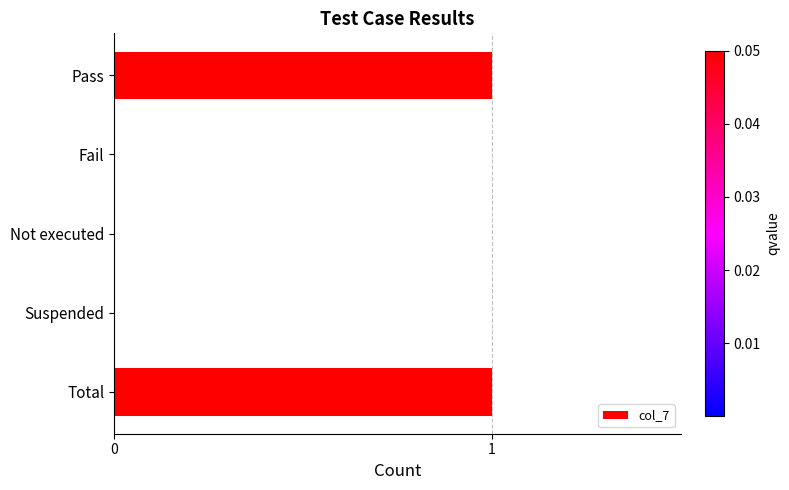

True or false: the data shows 2 at Total.

False